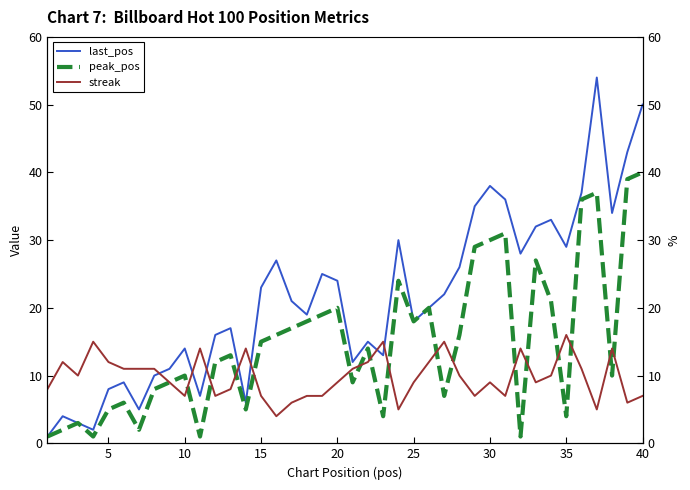

How many data points in streak are above 10?

17